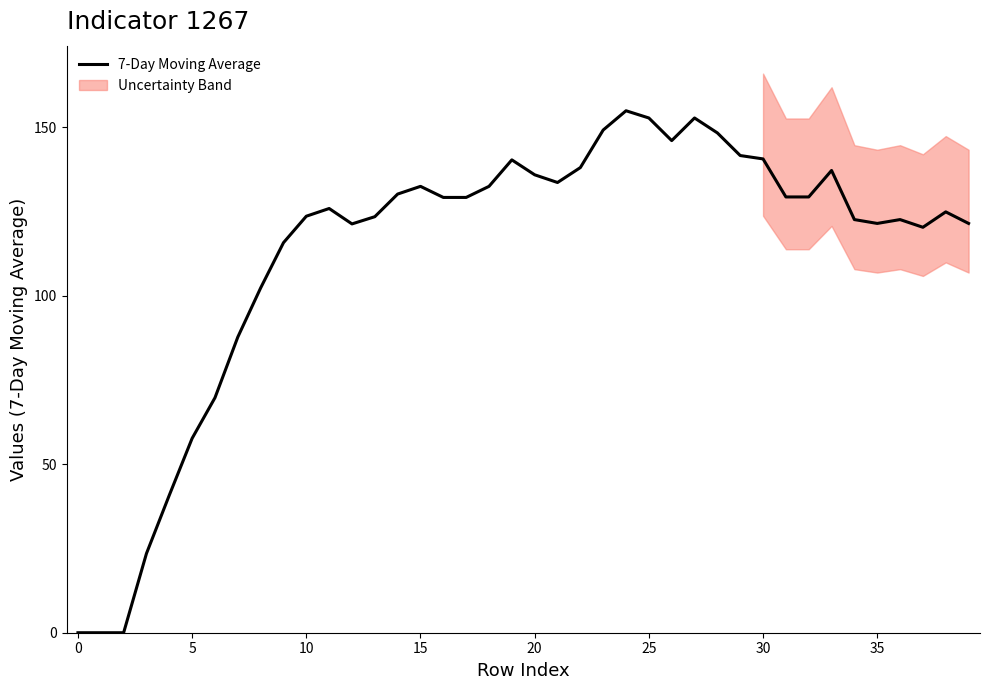

Reading left to right, transcribe all the data shown in this chart.

0.0	0.0	0.0	23.5	40.8	57.7	69.7	87.7	102.3	115.7	123.6	125.9	121.3	123.4	130.1	132.4	129.1	129.1	132.4	140.3	135.9	133.6	138.0	149.1	154.9	152.7	146.0	152.7	148.3	141.6	140.6	129.3	129.3	137.1	122.6	121.4	122.6	120.3	124.9	121.4